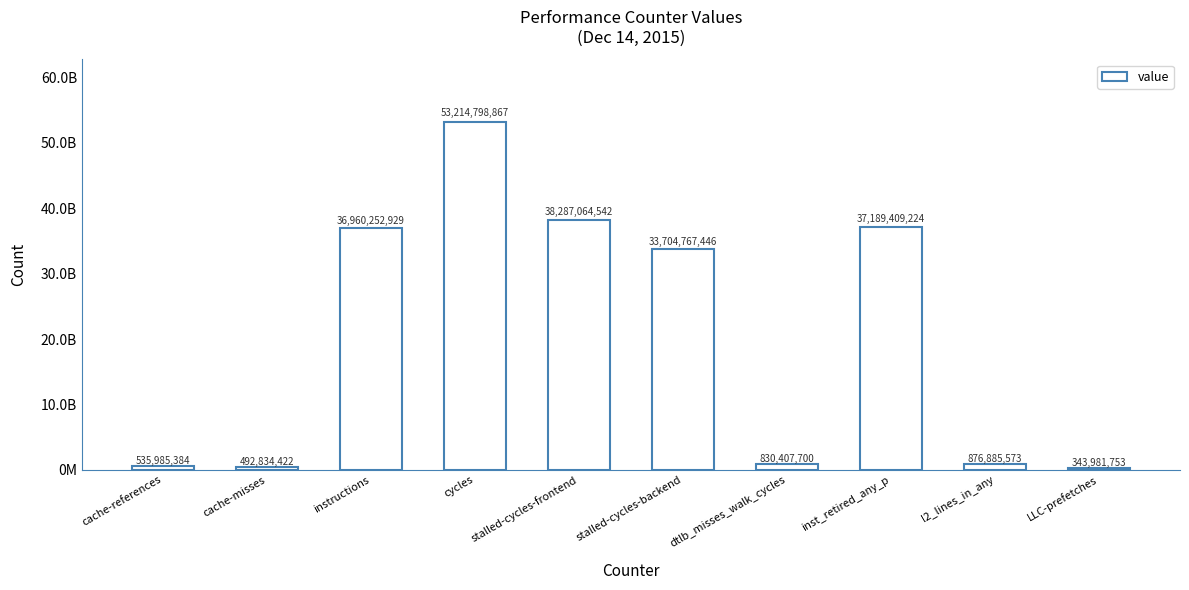

What is the difference between the second highest and second lowest values?

37794230120